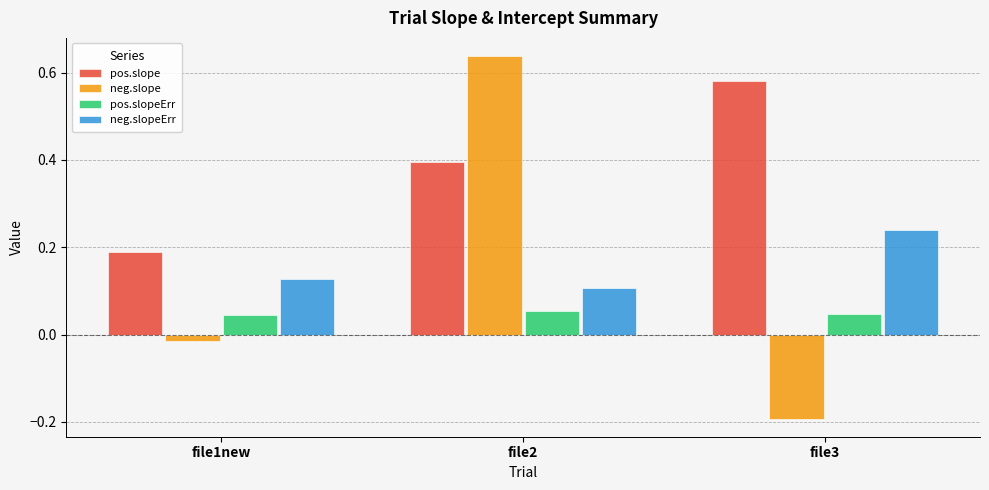

List the labels in order of neg.slopeErr value, smallest first.

file2, file1new, file3